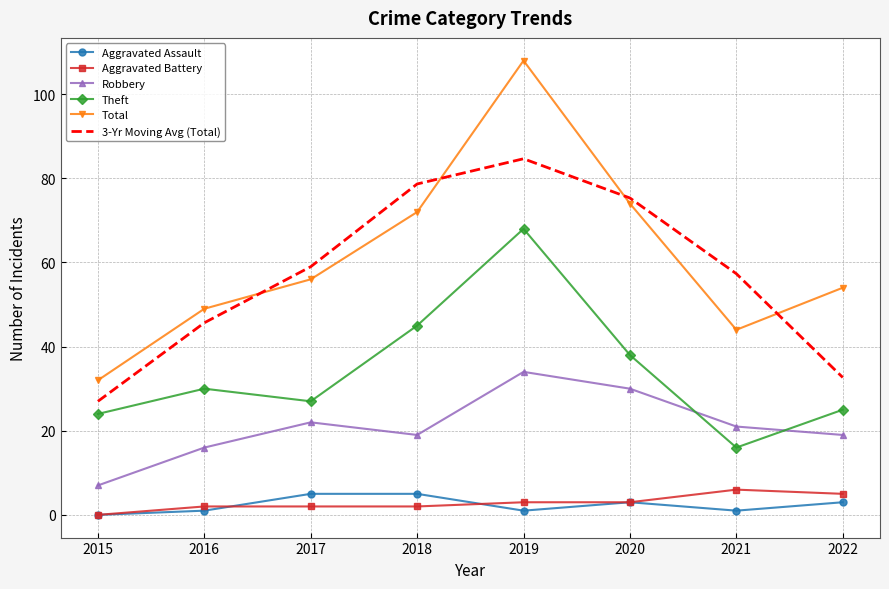

True or false: Total and Robbery cross at least once.

False